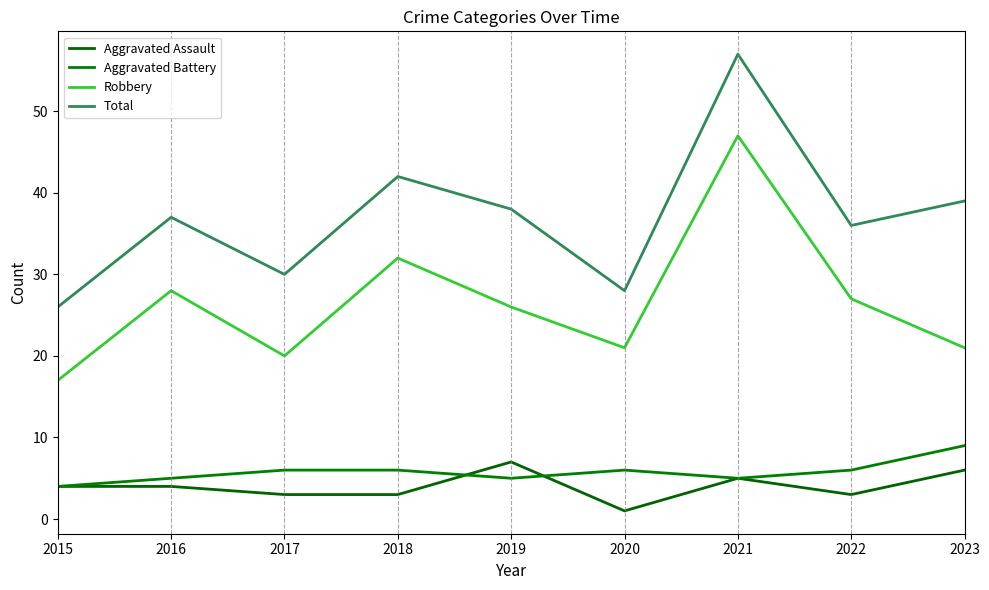

At which label does Aggravated Battery first exceed 6?

2023